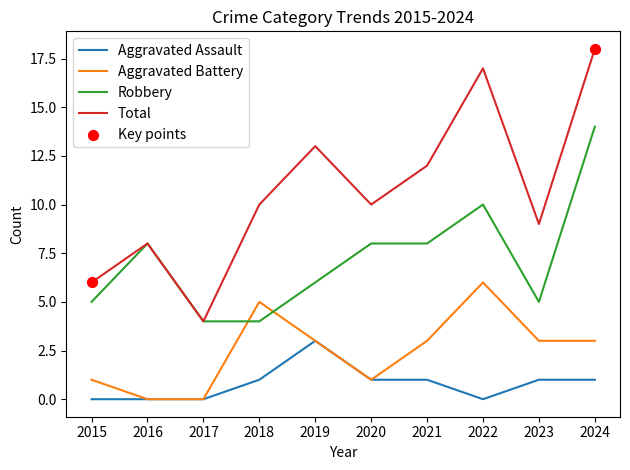

At how many categories does at least one series exceed 16?

2